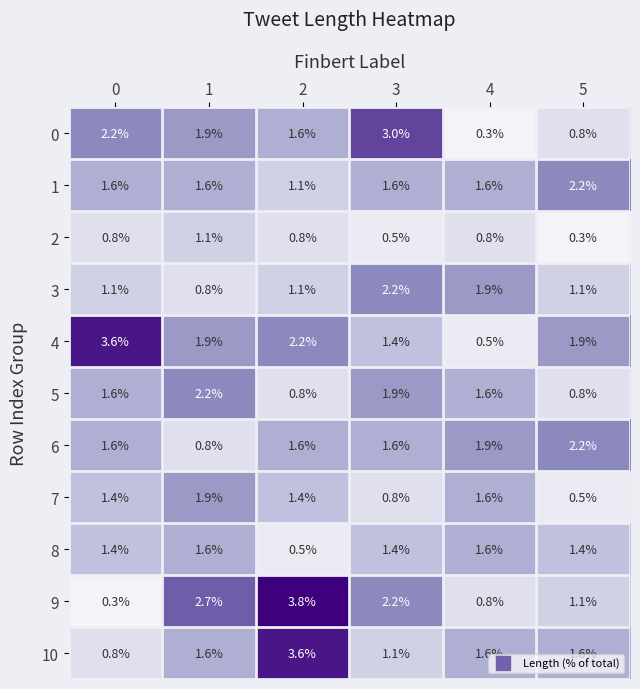

At which category is the sum across all series the highest?

2